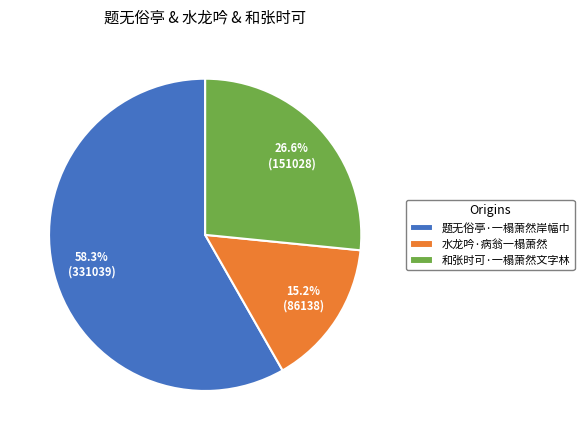

How many slices are in this pie chart?

3